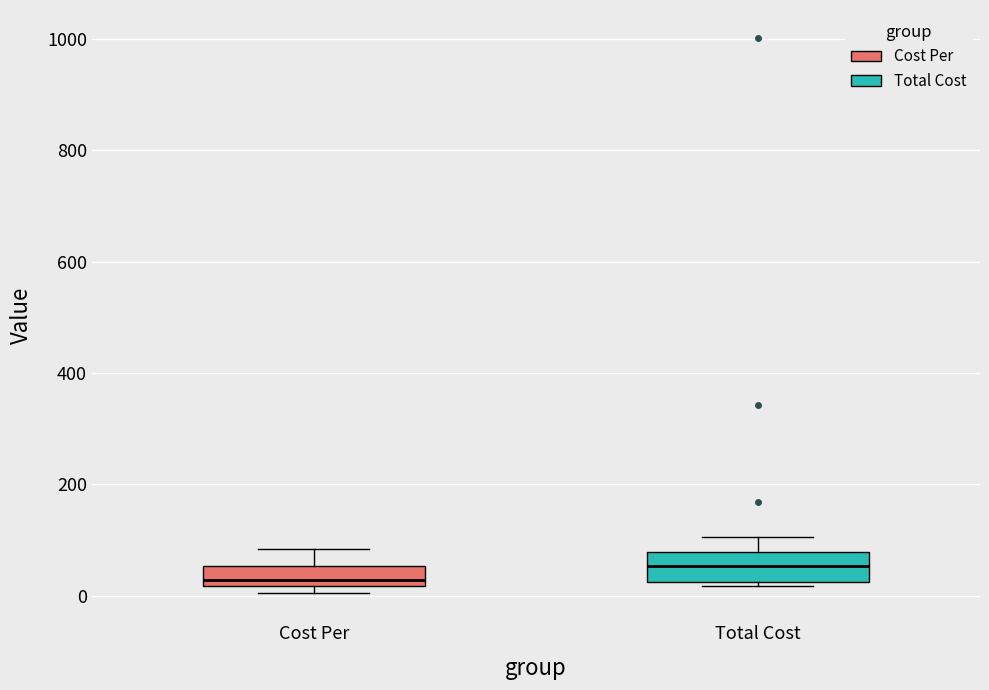

Which box's median line is the lowest?

Cost Per